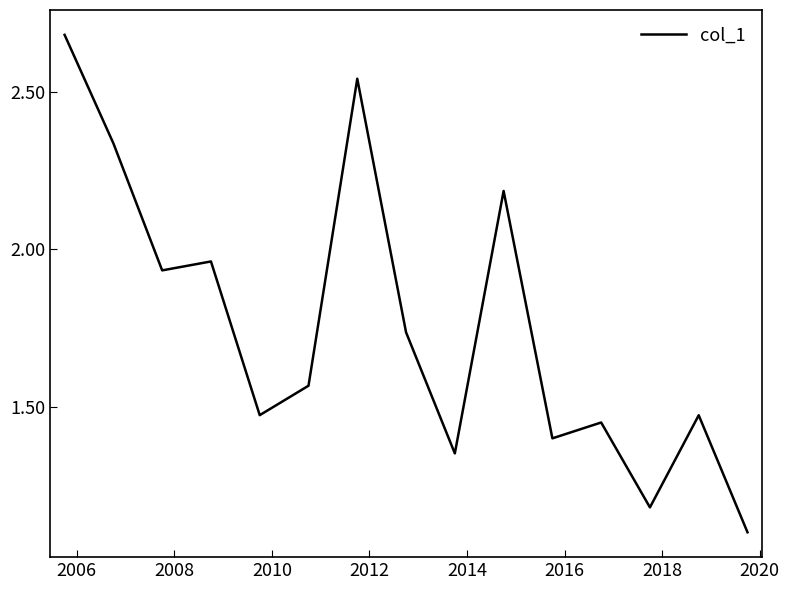

What is the minimum value shown in the chart?

1.1